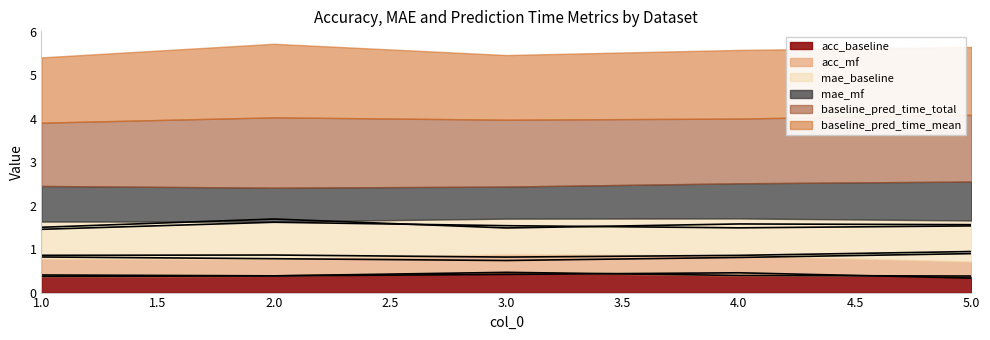

True or false: acc_mf and acc_baseline intersect in this chart.

True